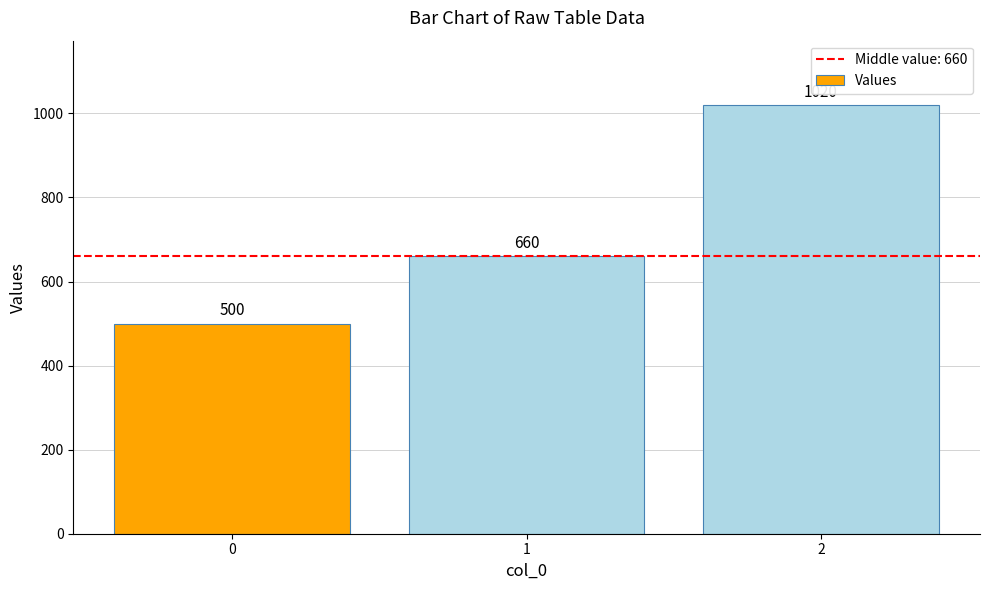

True or false: the data shows 287 at 0.

False